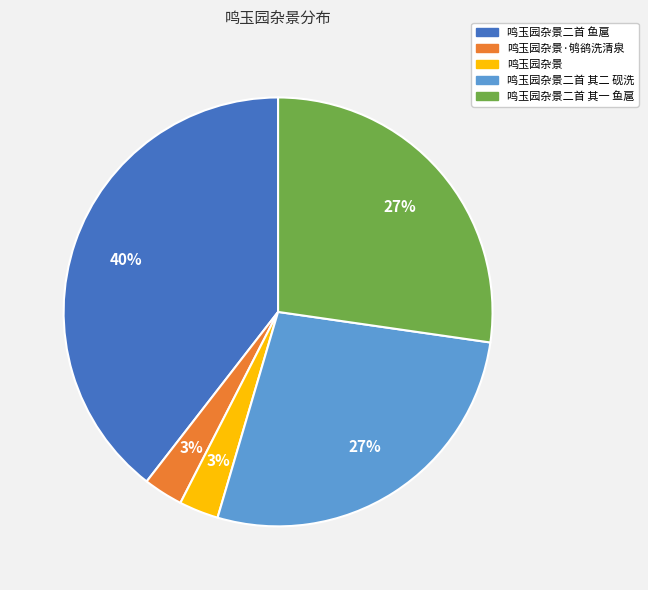

What percentage is the 鸣玉园杂景·鸲鹆洗清泉 slice, to the nearest percent?

3%